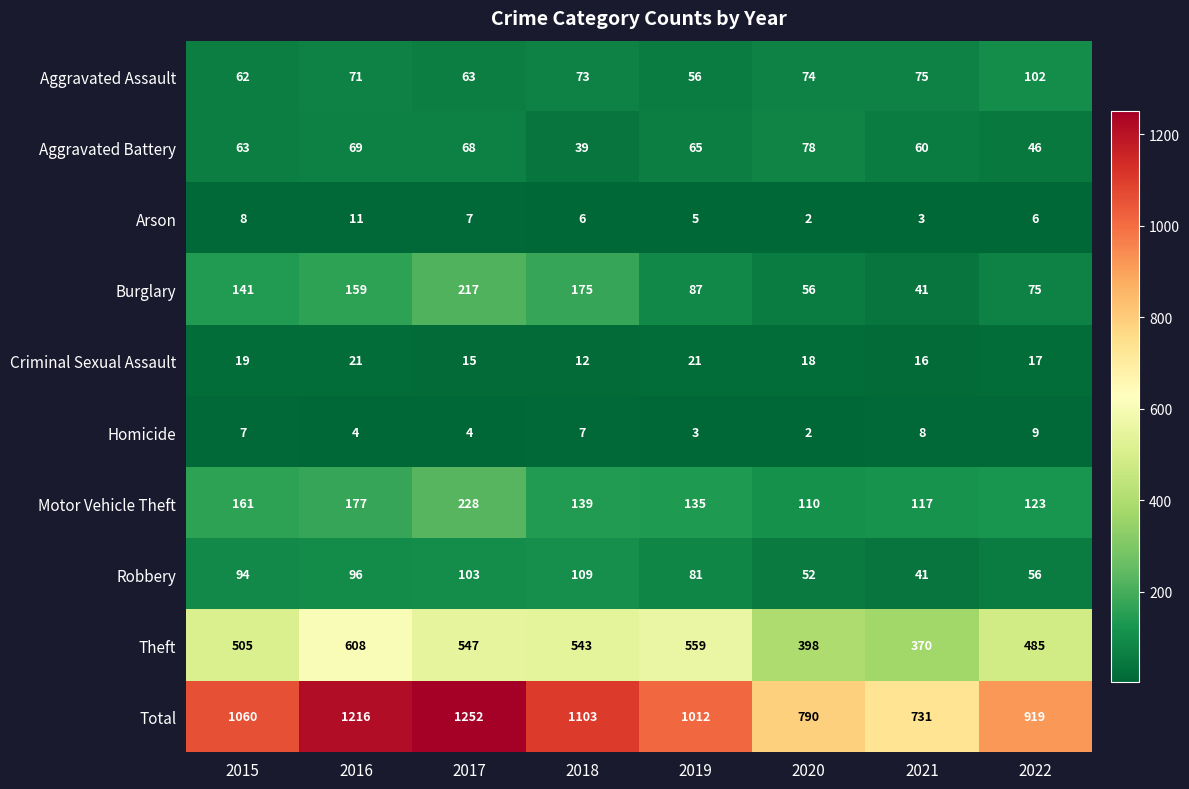

How many values in the Robbery series are below 94?

4